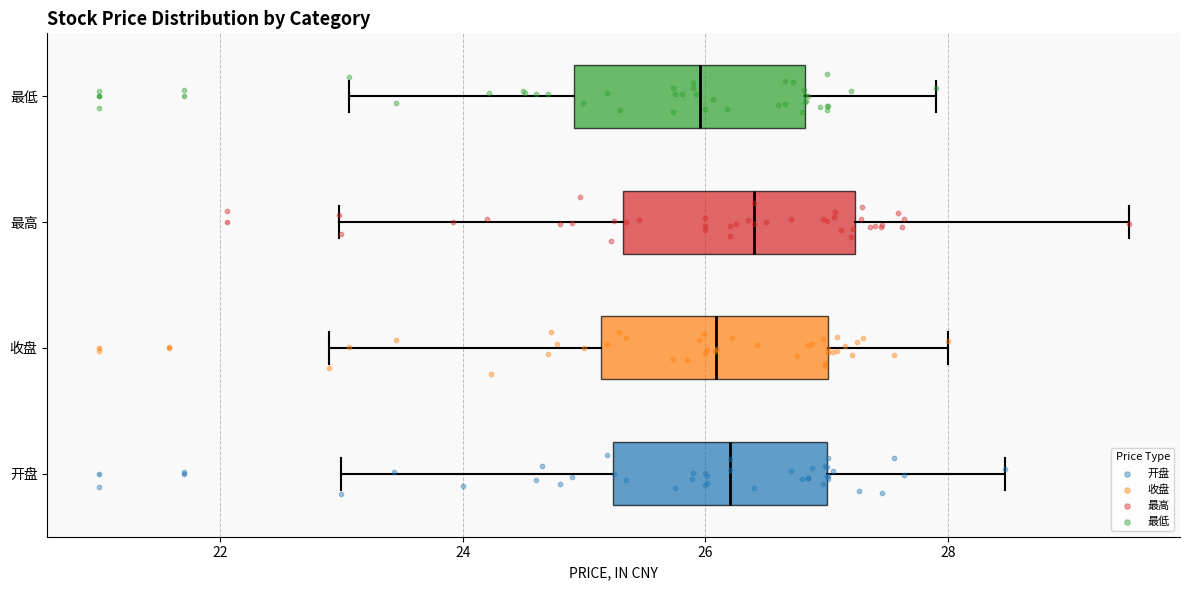

Reading bottom to top, transcribe this box plot: for each box, give where its median line is, the range the box spans, and where its two whiskers end, as read against the x-axis. The values are not printed on the chart, so give them approximately, as read against the axis.

开盘: median 26.2, box 25.2 to 27.0, whiskers 23.0 to 28.4
收盘: median 26.0, box 25.2 to 27.0, whiskers 23.0 to 28.0
最高: median 26.4, box 25.4 to 27.2, whiskers 23.0 to 29.4
最低: median 26.0, box 25.0 to 26.8, whiskers 23.0 to 28.0